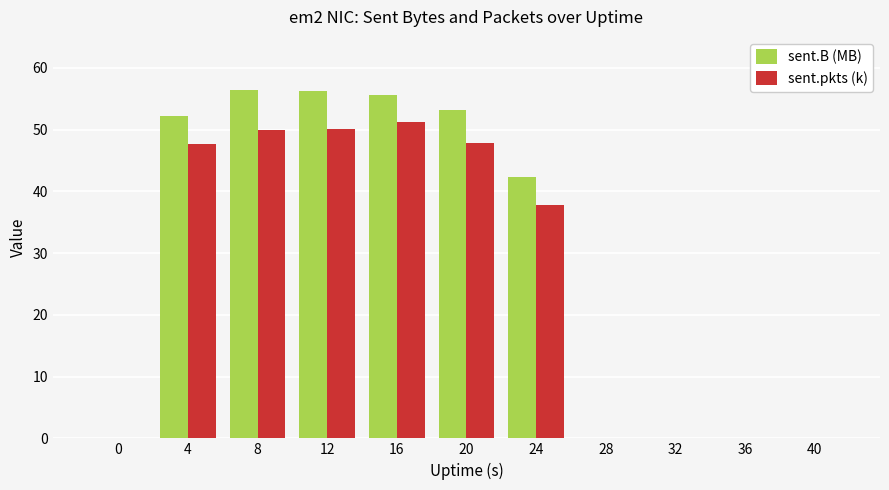

What are all the series names shown in the legend?

sent.B (MB), sent.pkts (k)